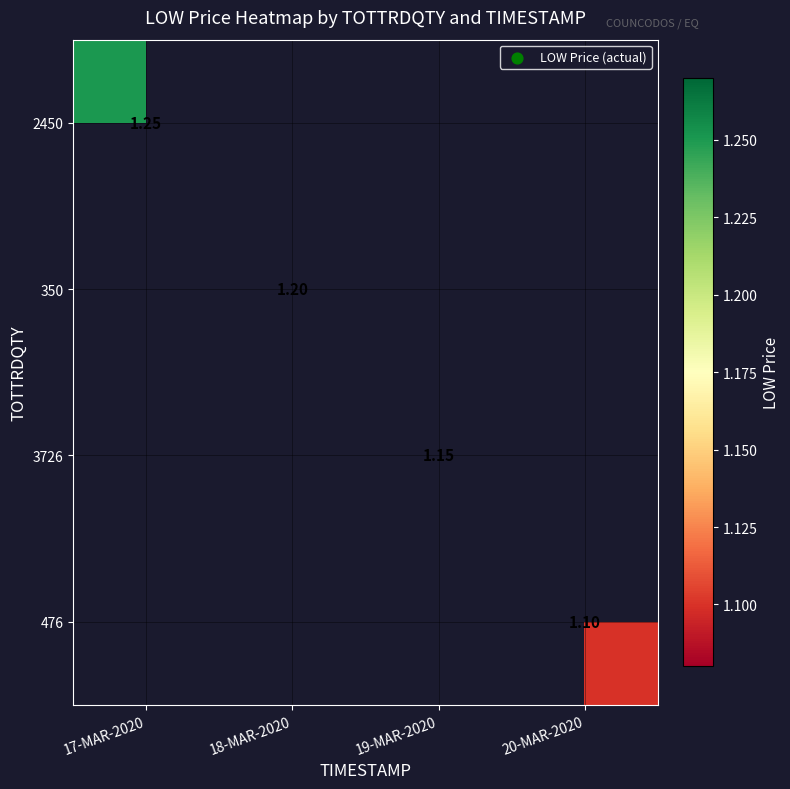

True or false: 350 has a value of 1.6 at 18-MAR-2020.

False